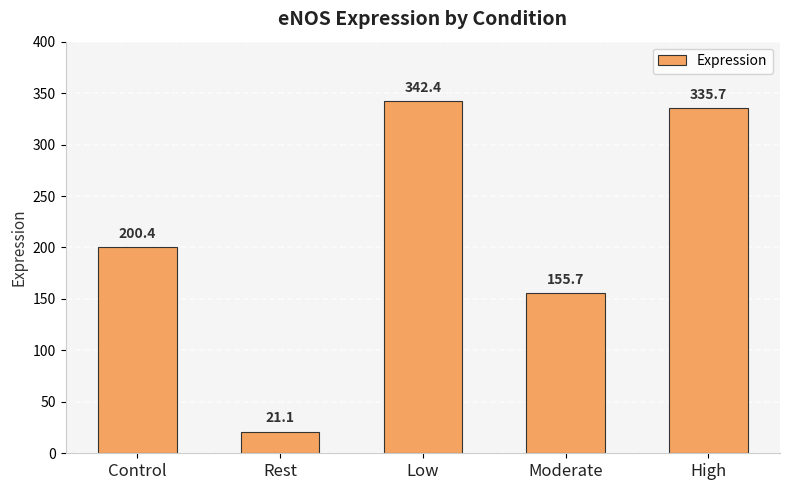

What is the label of the 4th bar from the left?

Moderate